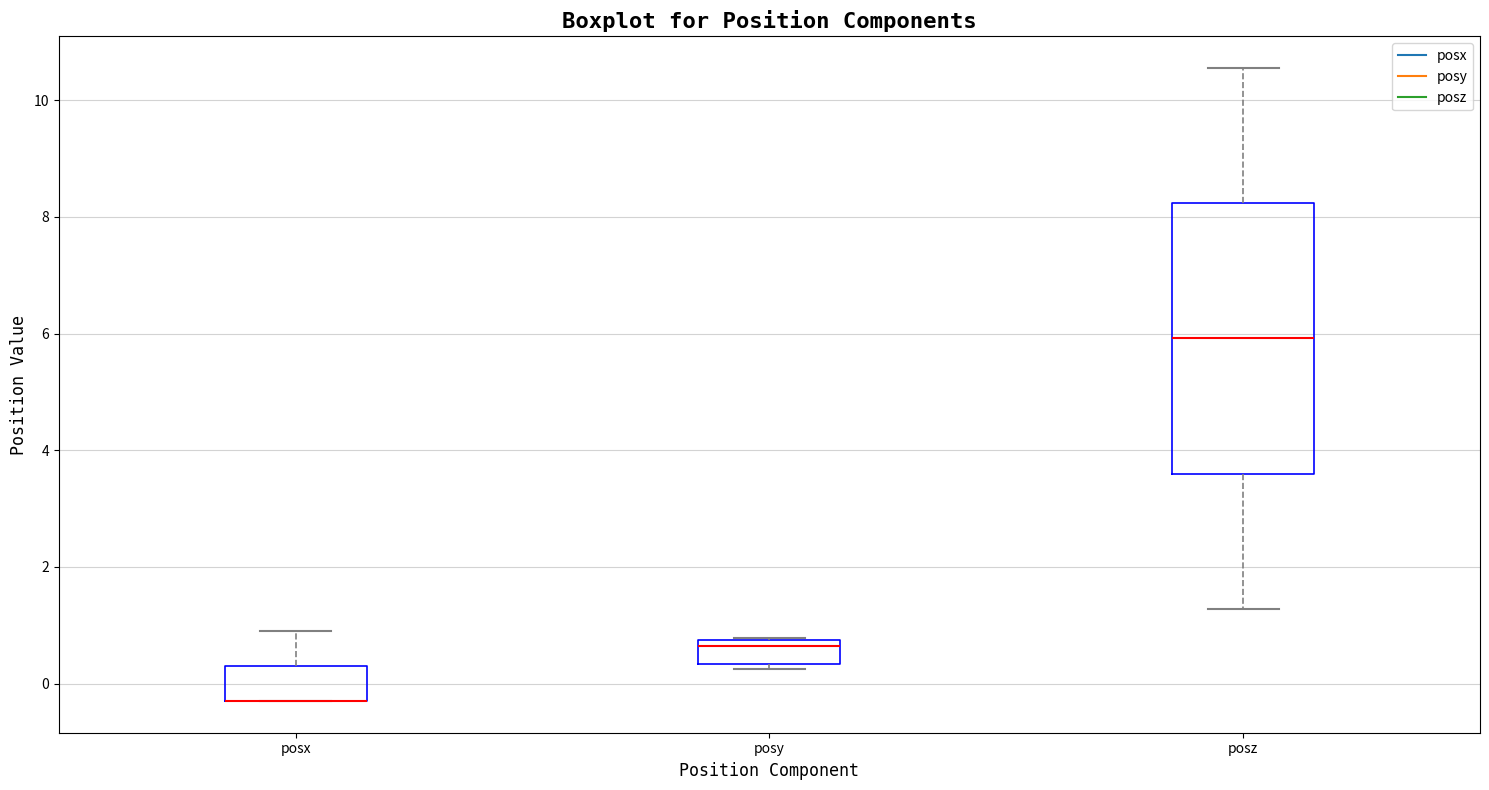

Reading left to right, transcribe this box plot: for each box, give where its median line is, the range the box spans, and where its two whiskers end, as read against the y-axis. The values are not printed on the chart, so give them approximately, as read against the axis.

posx: median -0.2 (drawn on the box's lower edge), box -0.2 to 0.2, whiskers -0.2 to 0.8
posy: median 0.6, box 0.4 to 0.8, whiskers 0.2 to 0.8
posz: median 6.0, box 3.6 to 8.2, whiskers 1.2 to 10.6